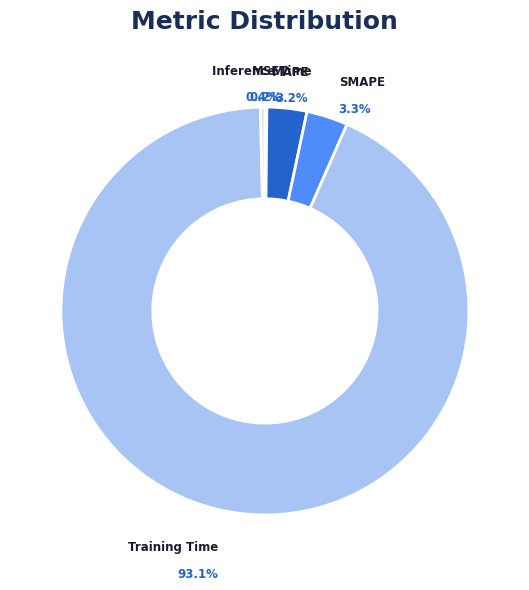

What is the largest slice in the pie chart?

Training Time